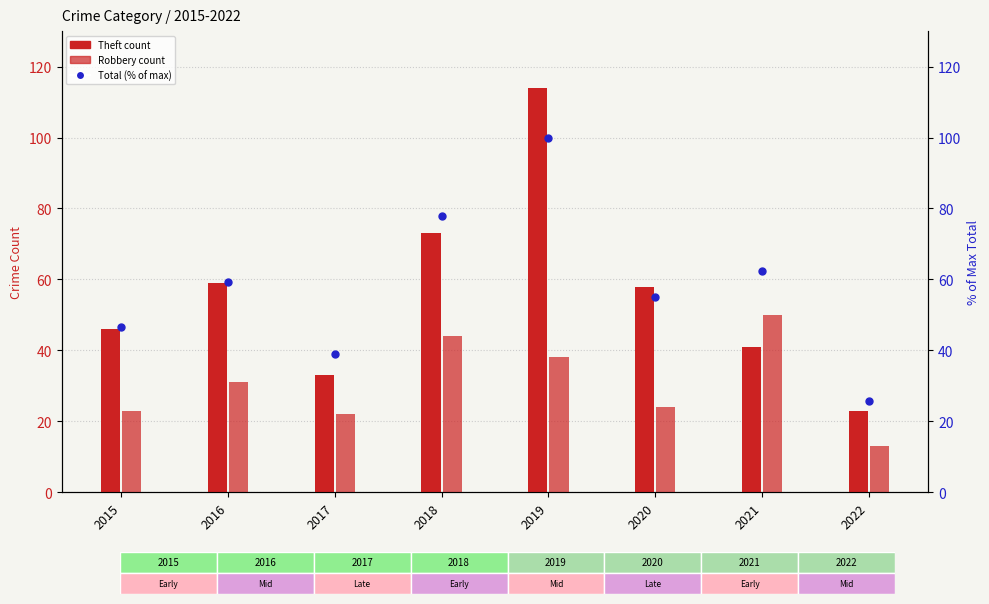

Is the value of Robbery at 2017 greater than the value of Theft at 2016?

No